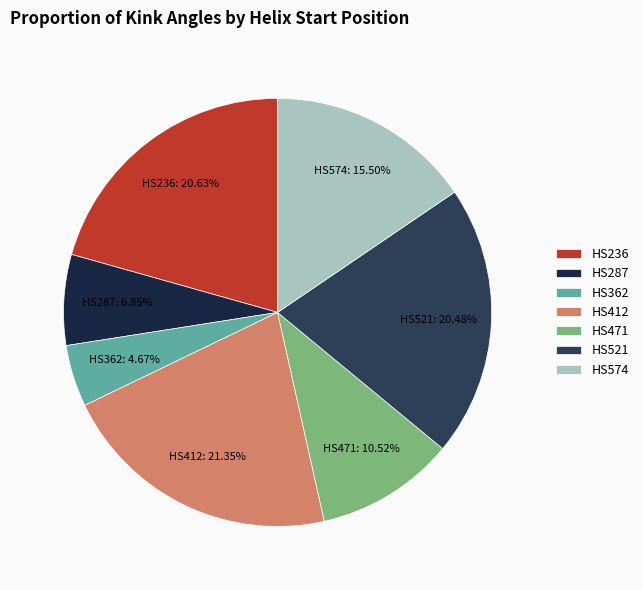

Is there a majority slice in this chart?

No